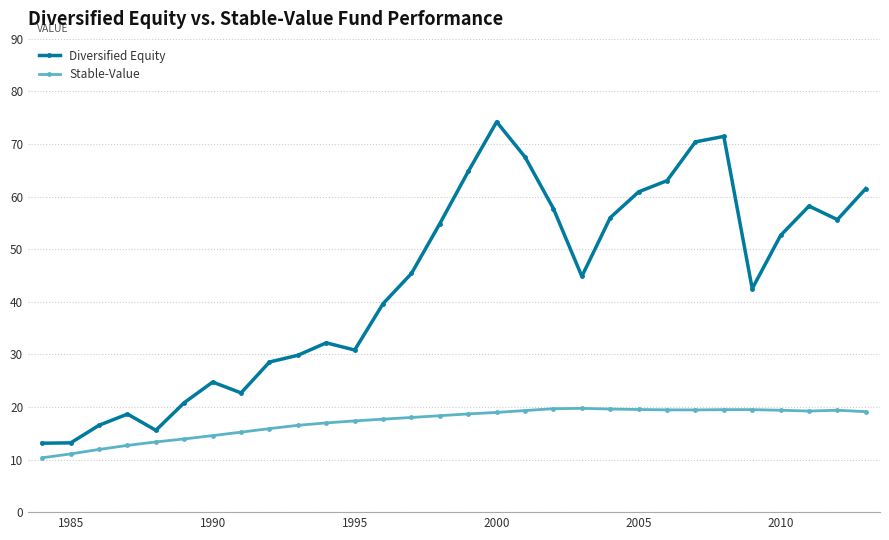

True or false: Diversified Equity and Stable-Value cross at least once.

False